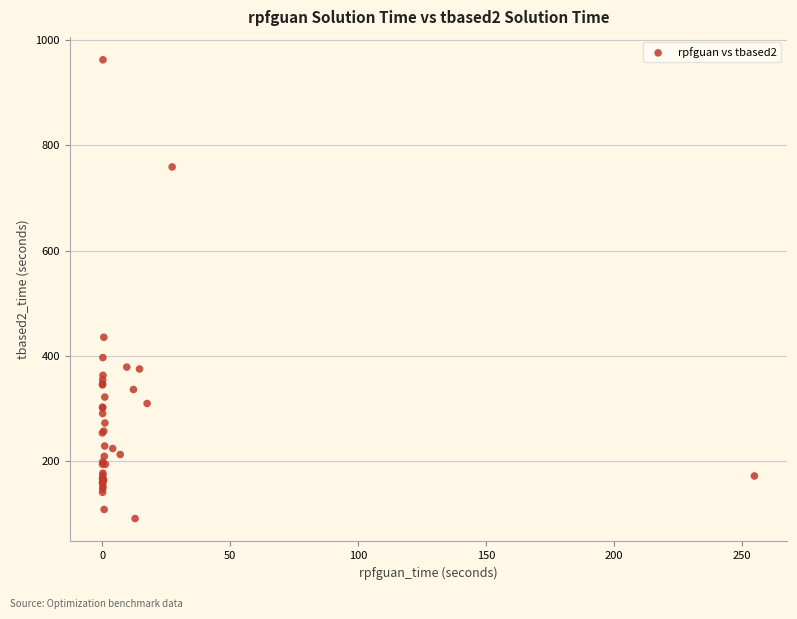

What Y value in the scatter plot is closest to 526?

435.3